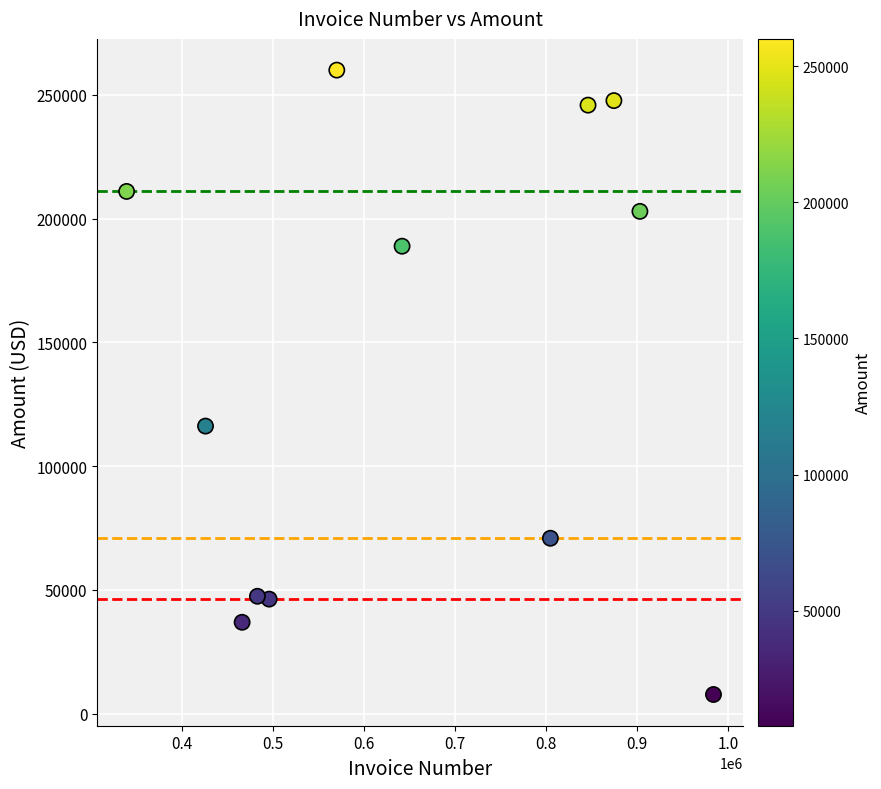

What Y value in the scatter plot is closest to 133875?

116182